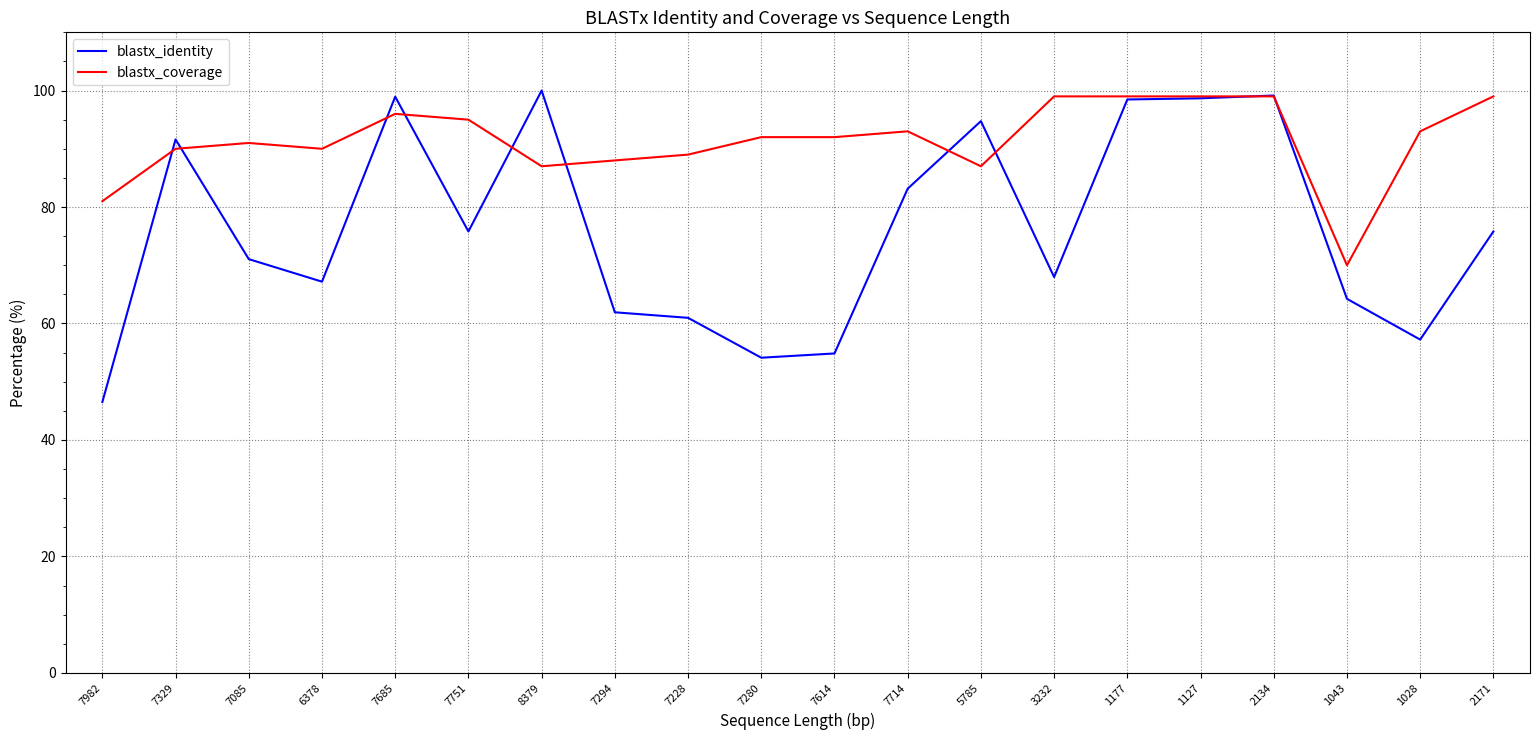

The blastx_coverage series shows 39.4 at 3232. True or false?

False